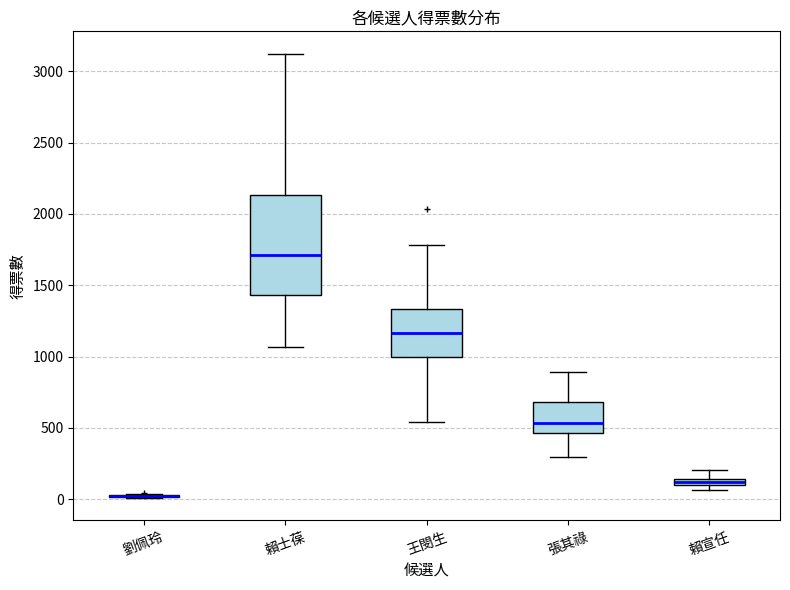

Where is the upper edge of the box for 張其祿 on the y-axis? The values are not printed on the chart, so give them approximately, as read against the axis.

700